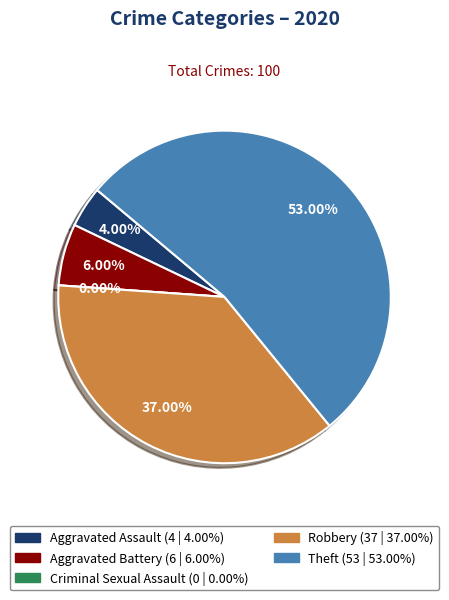

The Aggravated Battery slice represents 20% of the pie. True or false?

False